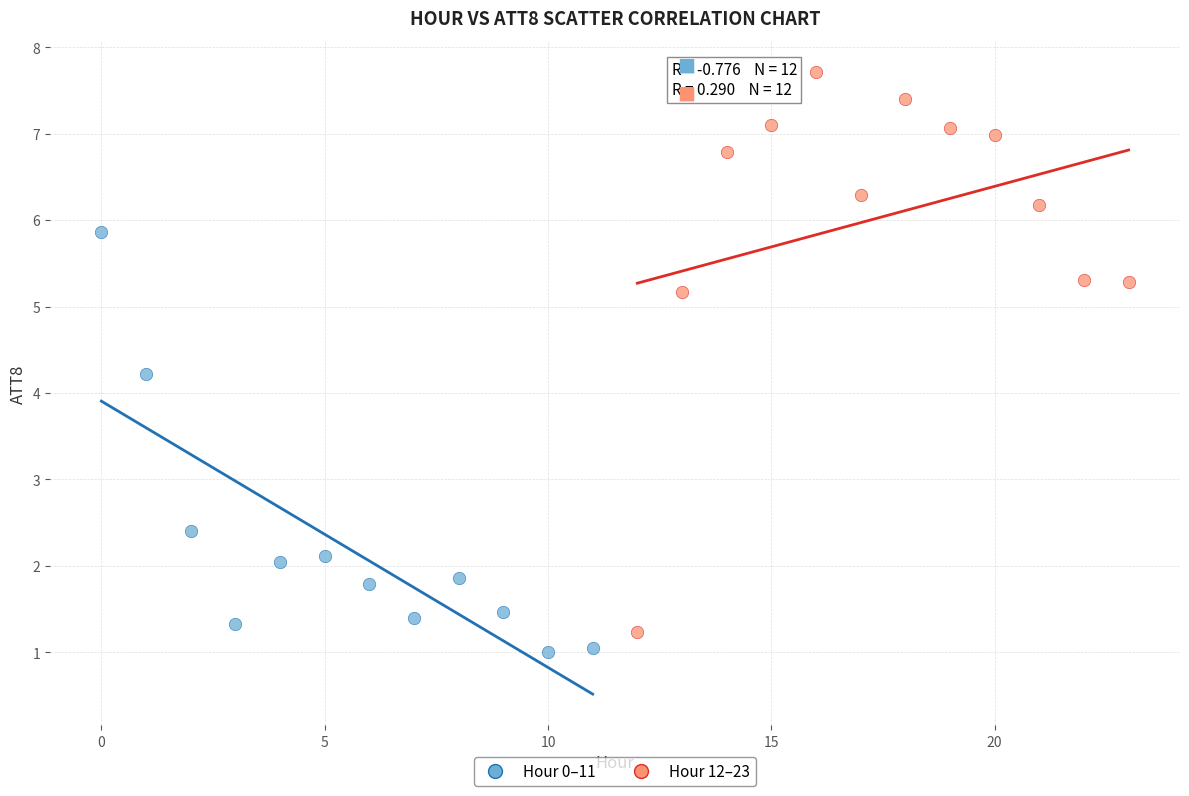

Which series reaches the minimum Y coordinate?

Hour 0–11